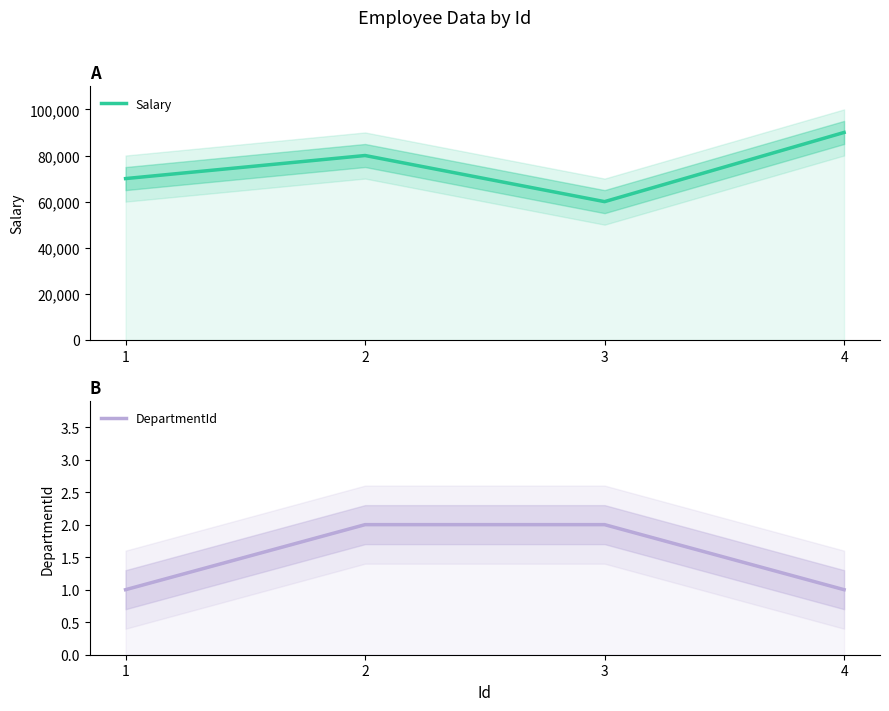

True or false: DepartmentId and Salary intersect in this chart.

False